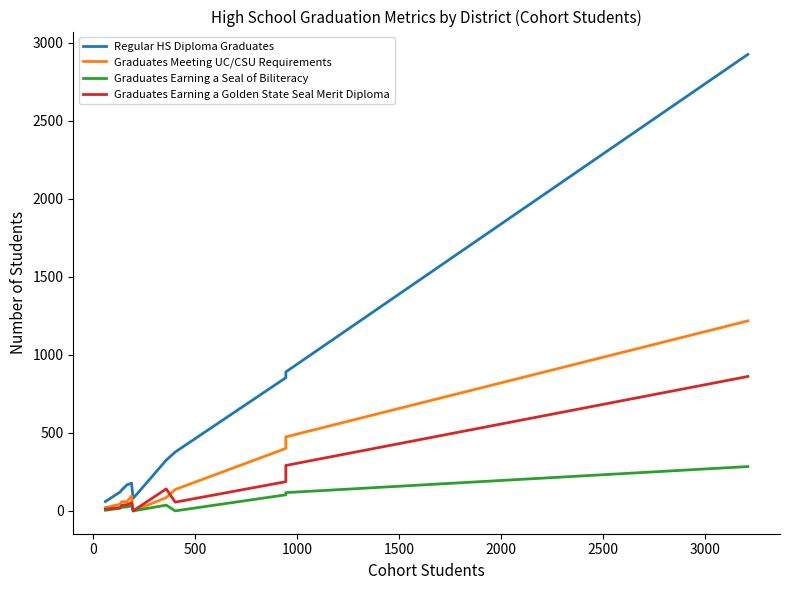

Reading left to right, extract all data points from this chart.

Regular HS Diploma Graduates: 60	121	134	167	178	80	325	377	853	890	2924
Graduates Meeting UC/CSU Requirements: 21	43	59	59	95	0	85	137	400	474	1217
Graduates Earning a Seal of Biliteracy: 4	17	23	25	35	0	37	0	103	117	284
Graduates Earning a Golden State Seal Merit Diploma: 11	21	35	40	53	0	141	56	187	291	861